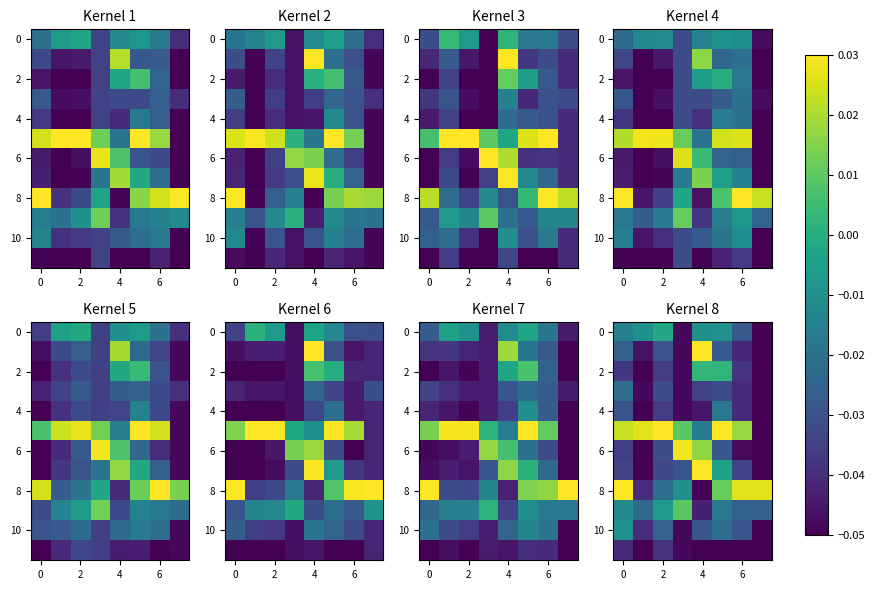

What is the difference between the second highest and minimum values in the 2 series?

0.1